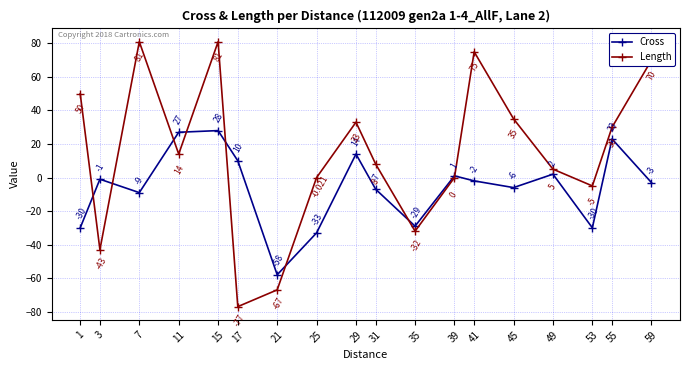

How many positive values does the Cross series have?

7